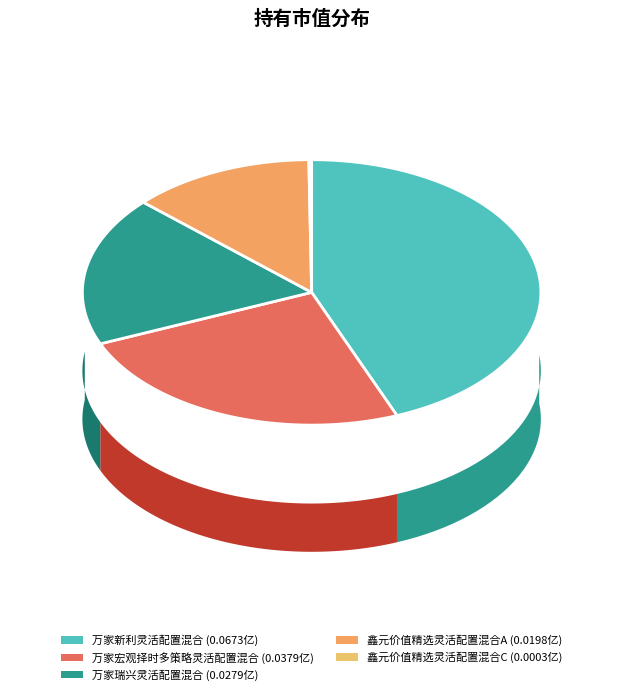

Is it true that 万家新利灵活配置混合 is 44% of the pie?

True